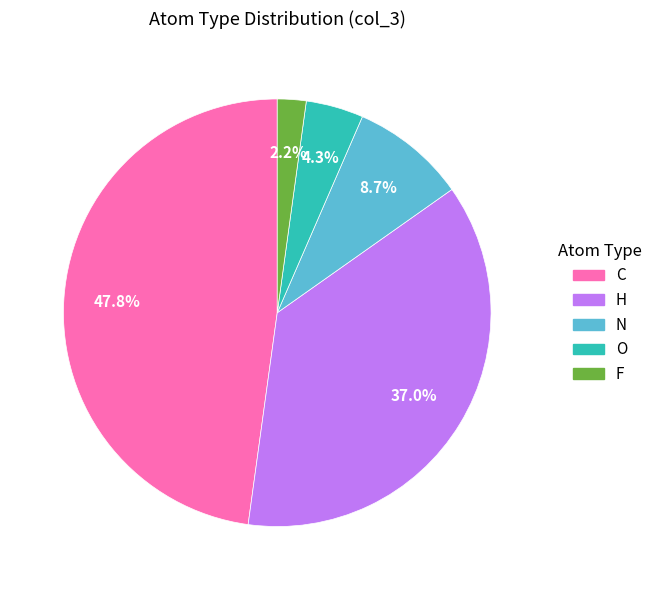

Is there any slice that represents more than half of the pie?

No